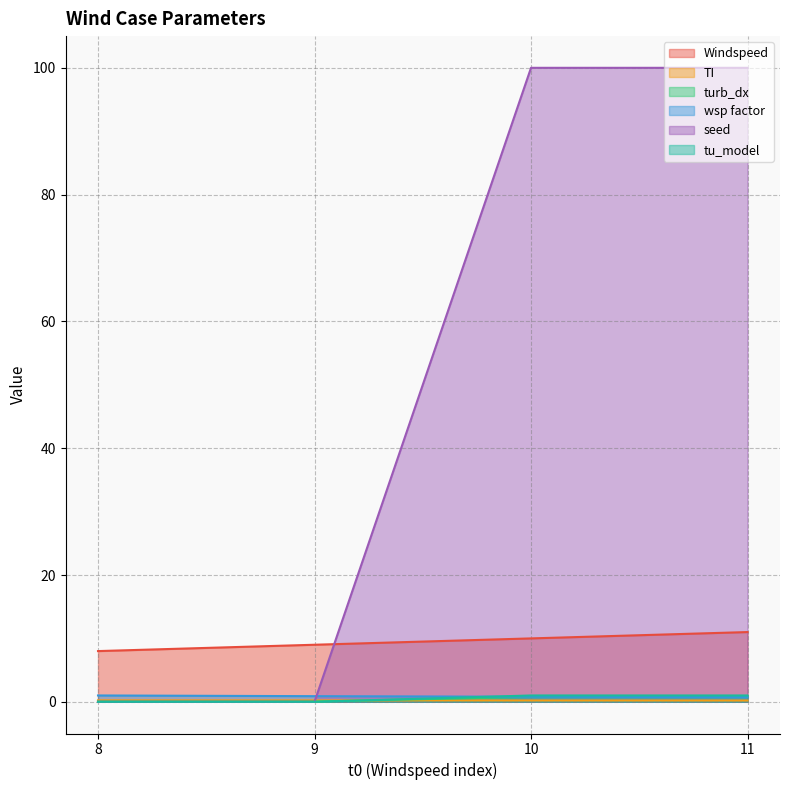

What is the total value across all series at 10?

112.8